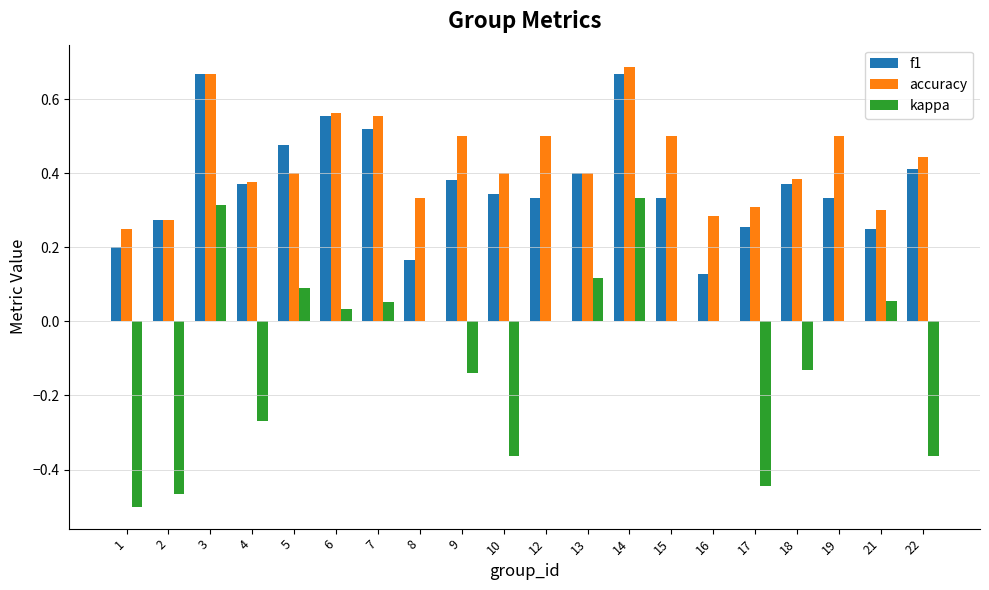

The value of accuracy at 16 is 0.1. True or false?

False